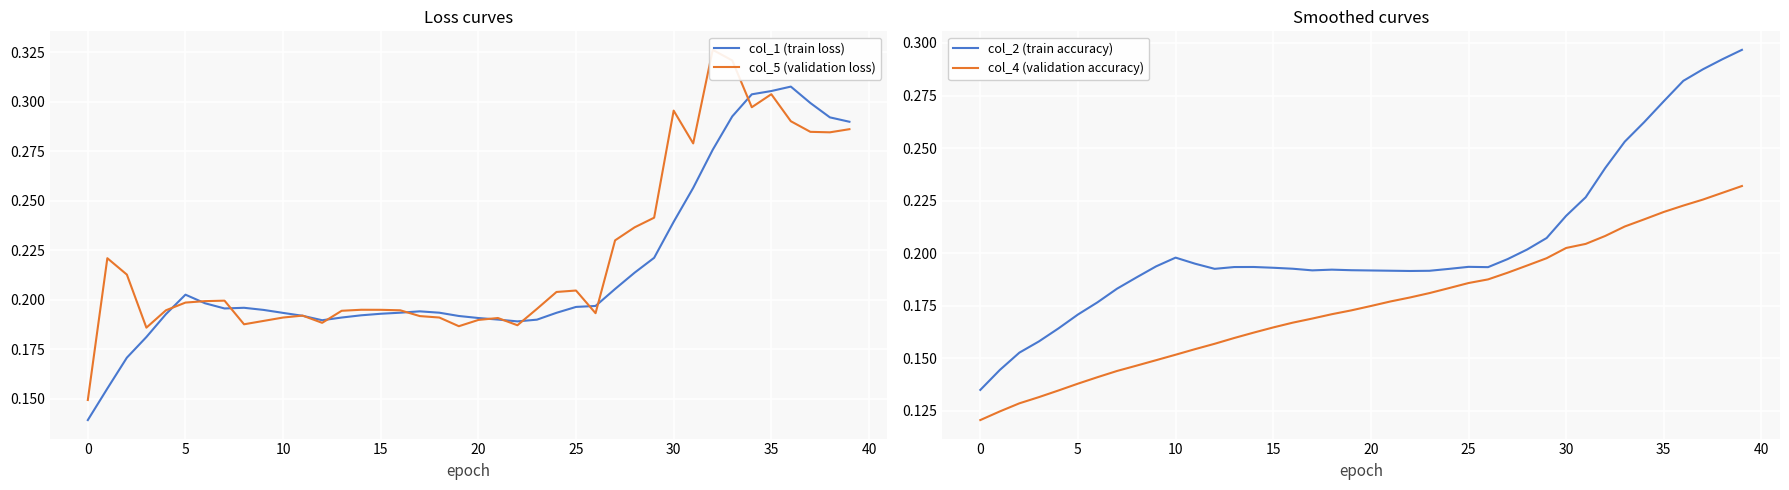

Is it true that col_2 (train accuracy) equals 0.3 at 22?

False